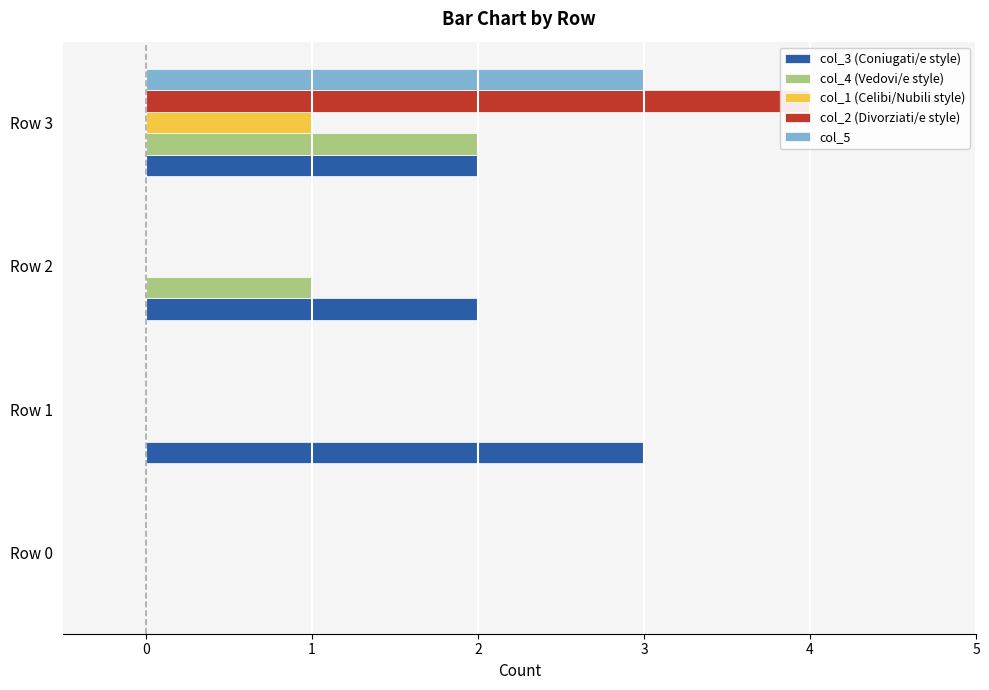

How many bars are there in total?

20